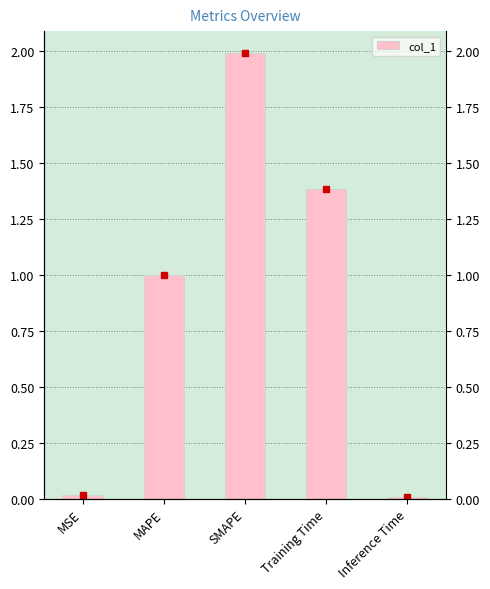

What is the maximum value shown in the chart?

2.0